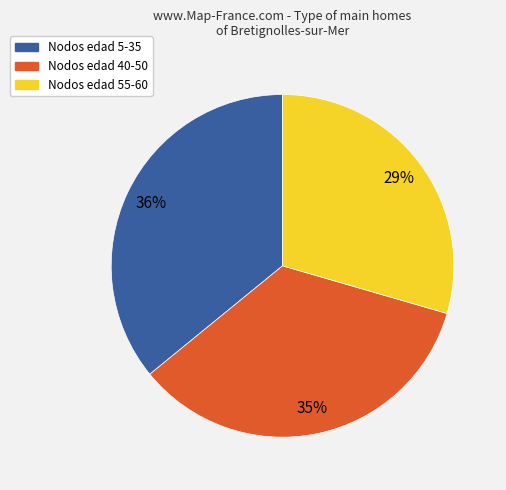

How many slices are in this pie chart?

3